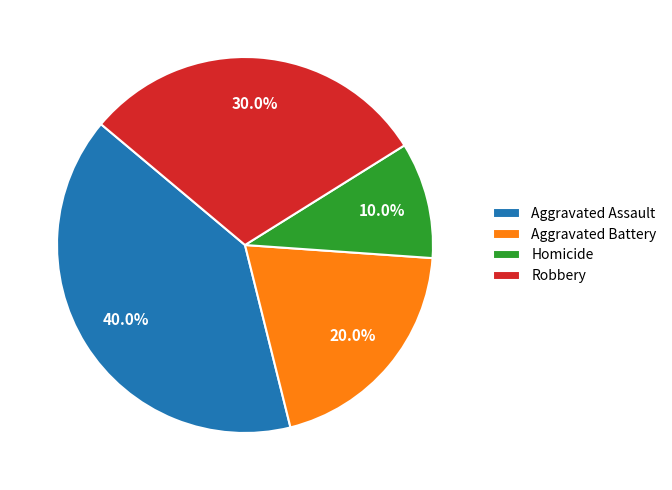

True or false: Robbery accounts for 30% of the total.

True